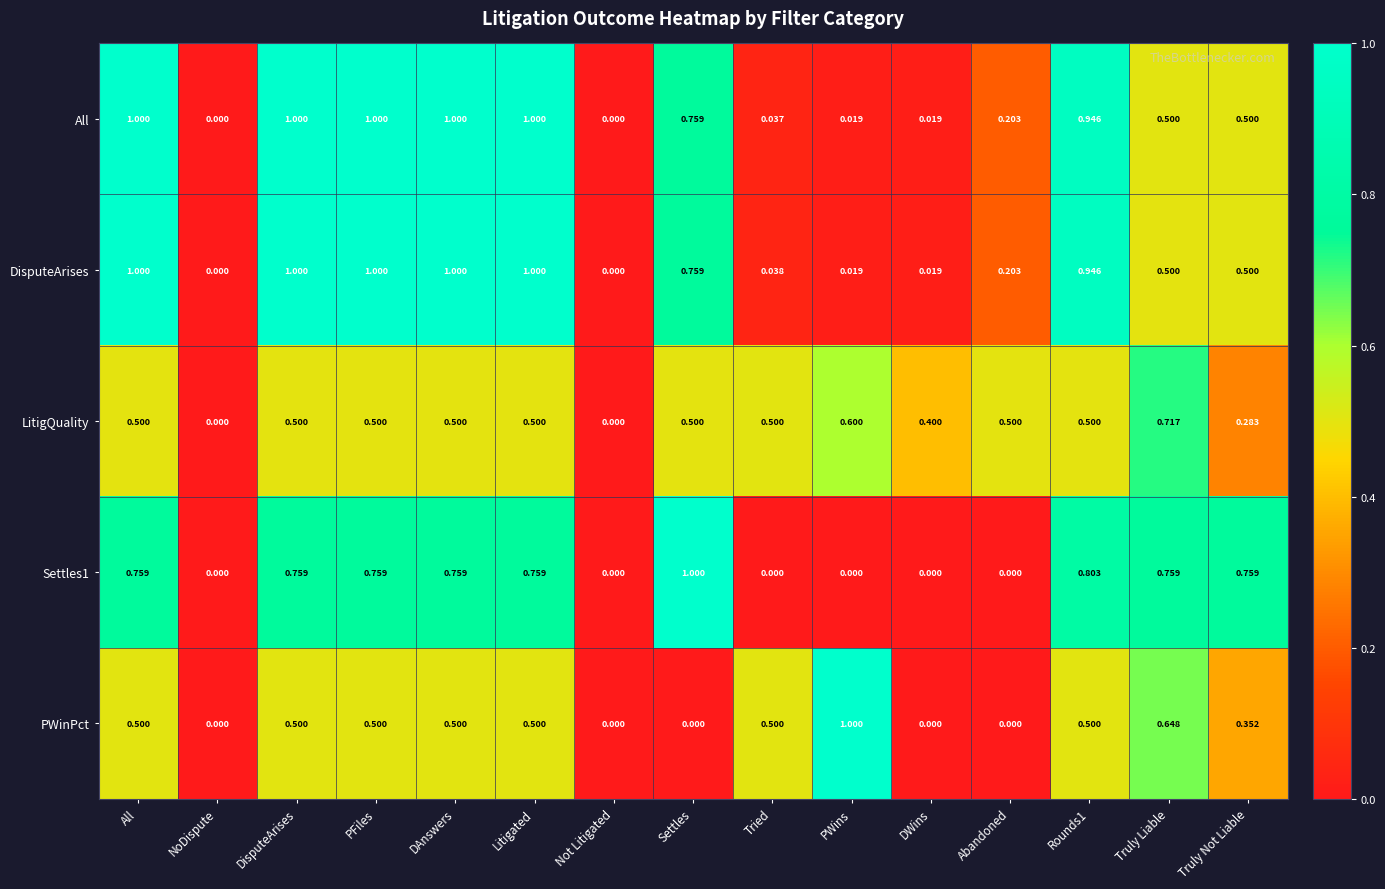

Is the value of DisputeArises at Litigated greater than the value of LitigQuality at NoDispute?

Yes